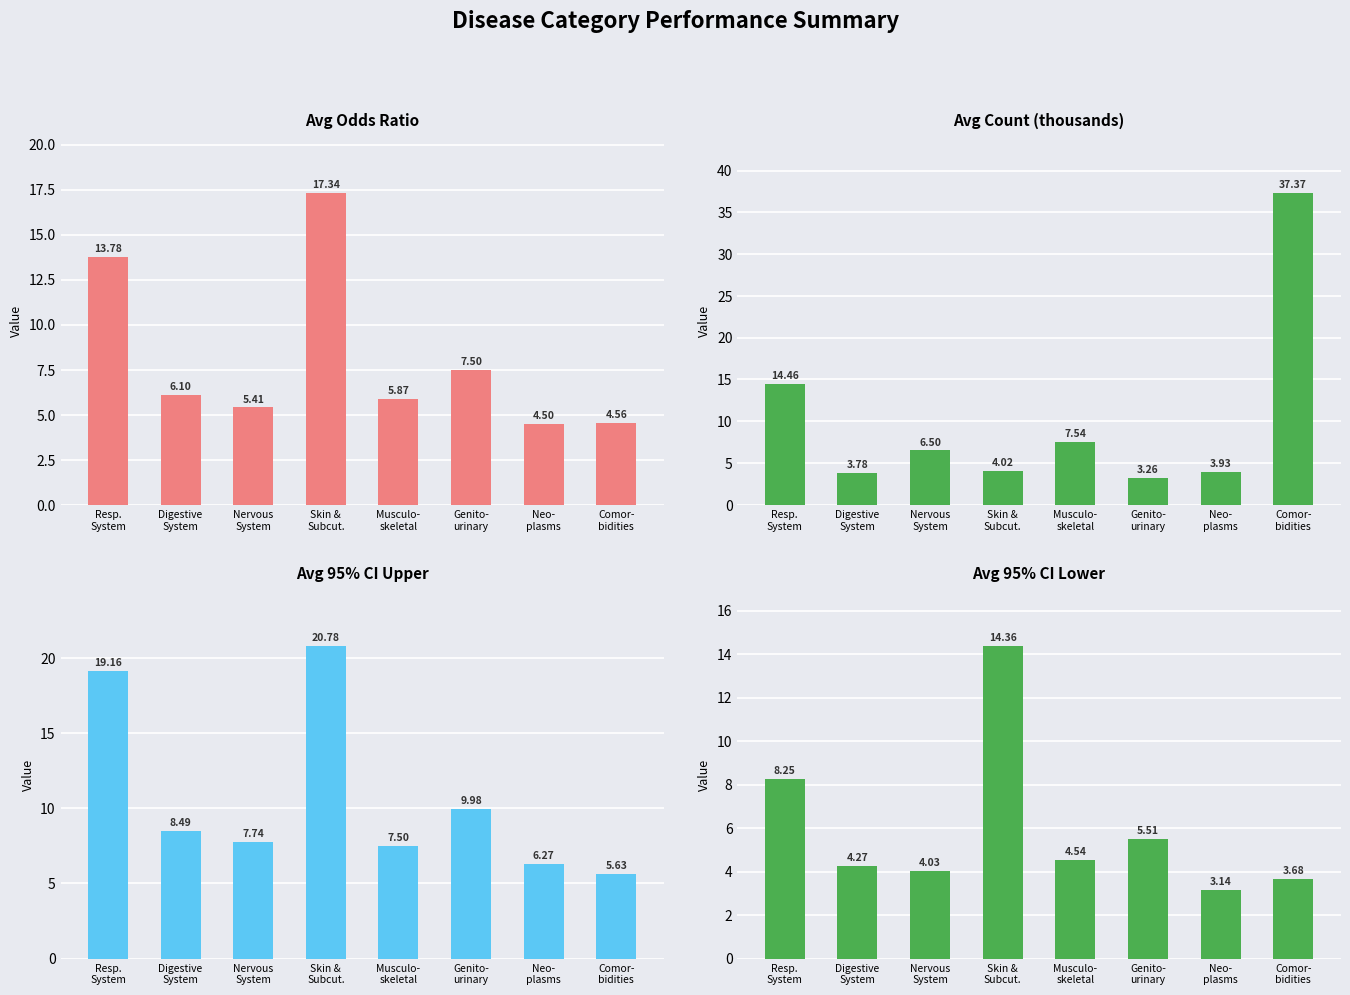

The Avg Odds Ratio series shows 7.2 at Comor-
bidities. True or false?

False